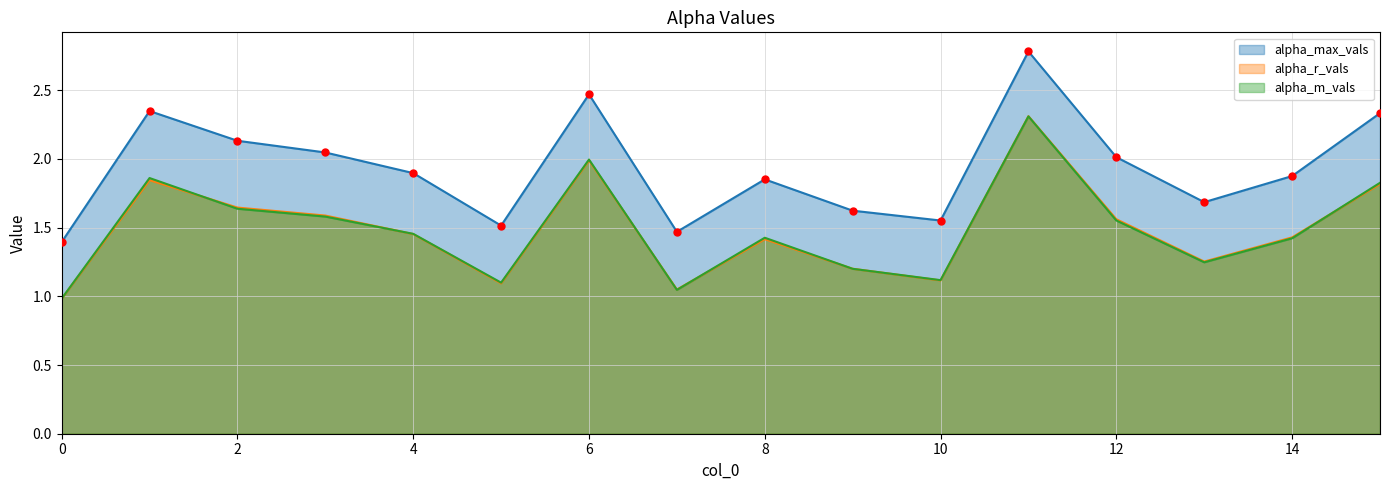

True or false: alpha_max_vals and alpha_r_vals cross at least once.

False